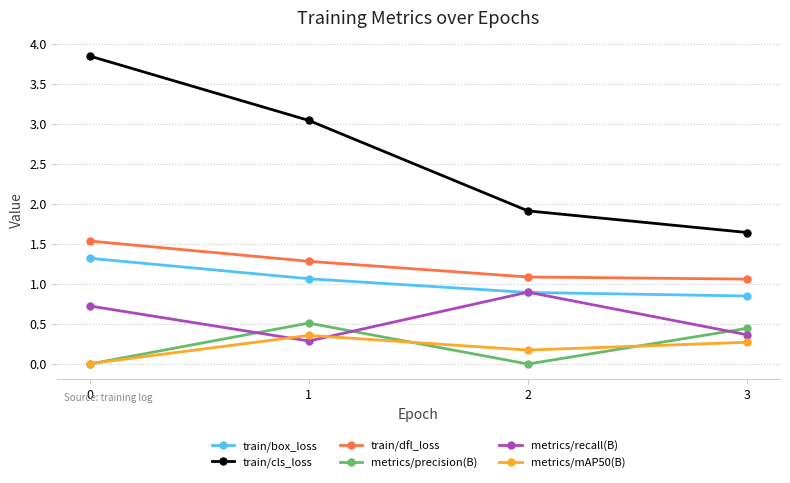

True or false: train/box_loss and metrics/precision(B) cross at least once.

False